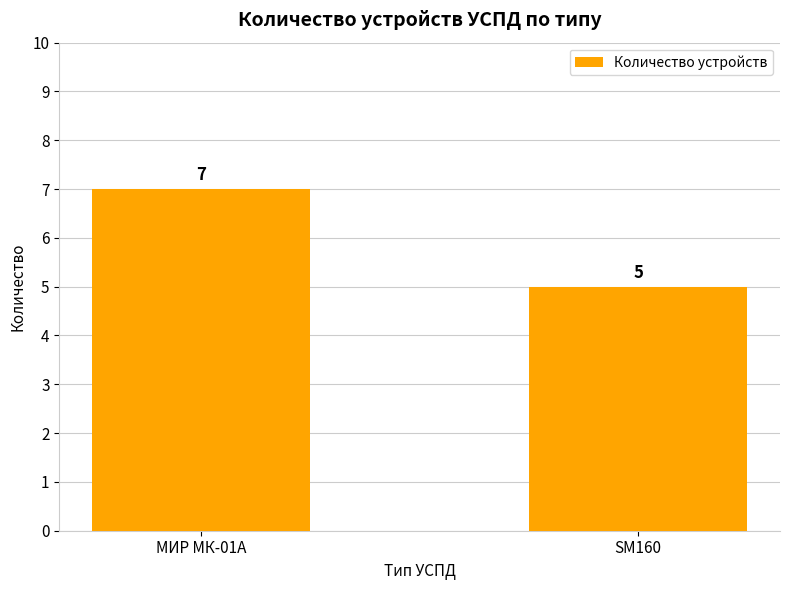

Which category has the highest value across all series?

МИР МК-01А